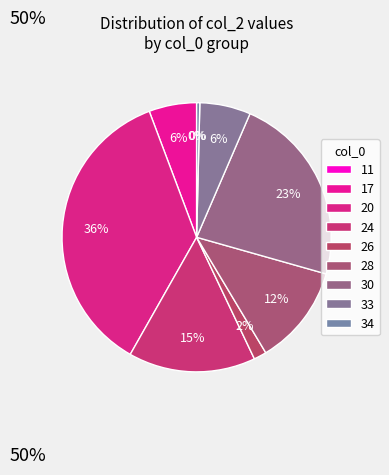

To the nearest percent, what is the combined percentage of 30 and 34?

23%